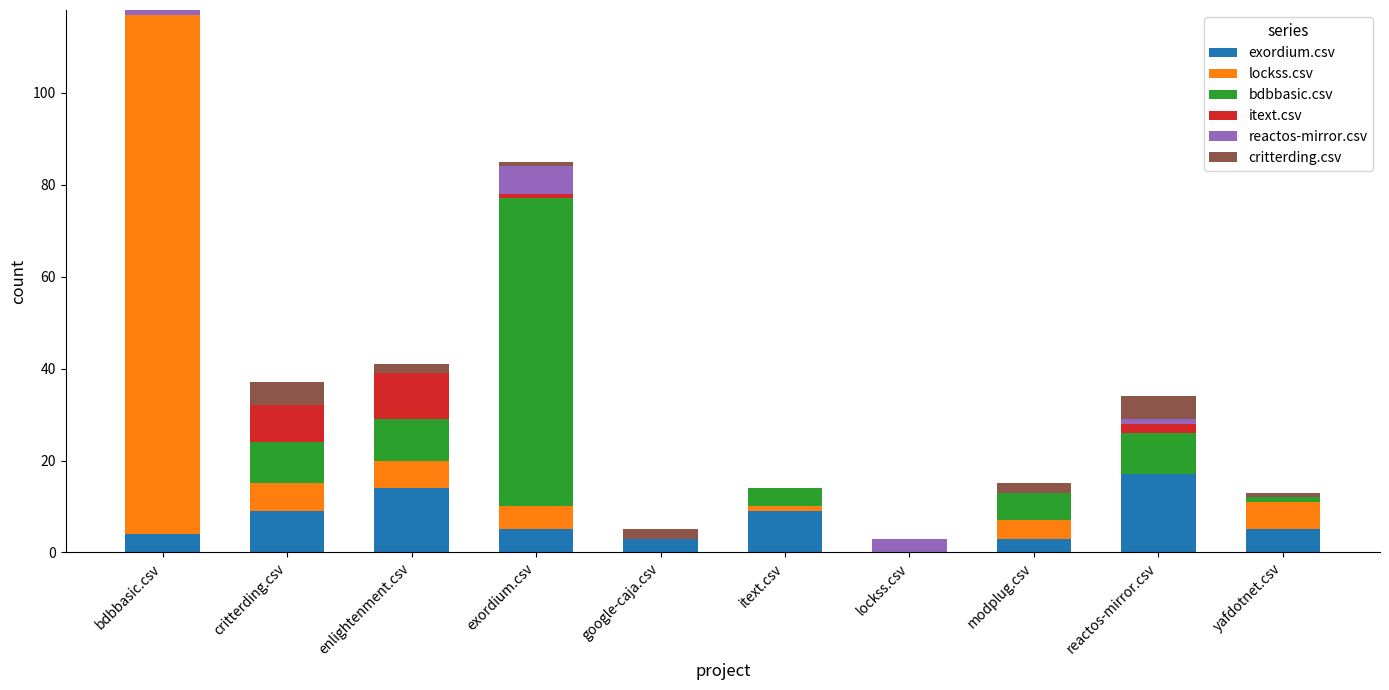

How many positive values does the exordium.csv series have?

9